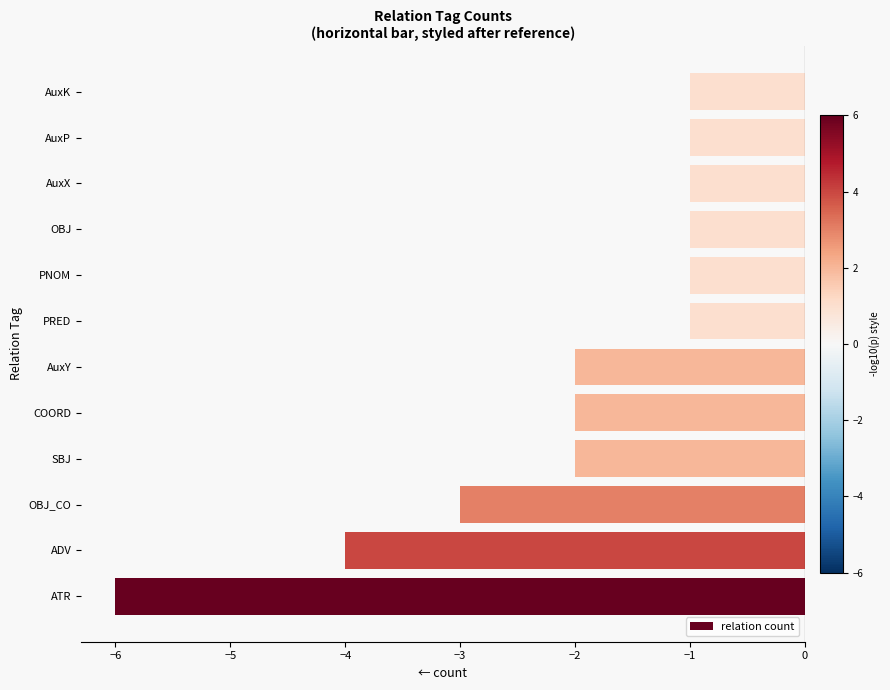

Count the number of data series in this chart.

1